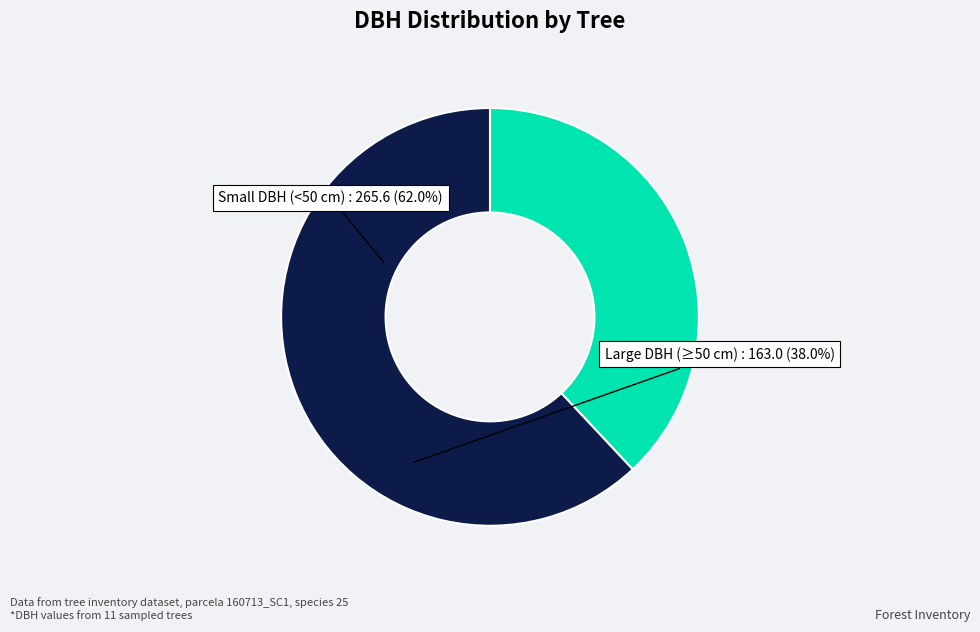

Approximately how many times larger is the value at Small DBH (<50 cm) compared to Large DBH (≥50 cm)?

1.6